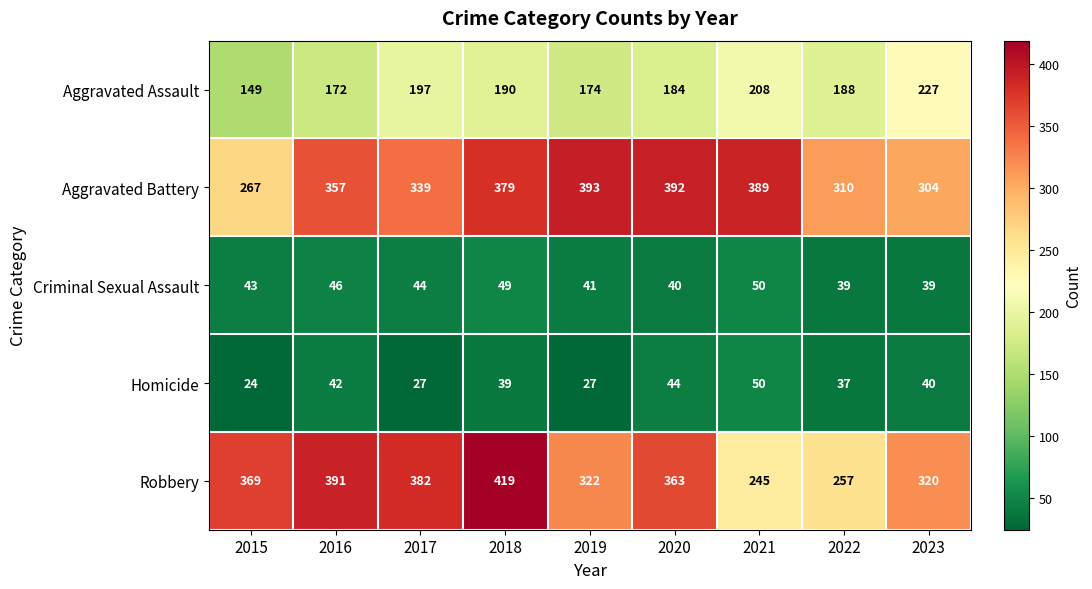

Which series changed the most between 2018 and 2023?

Robbery